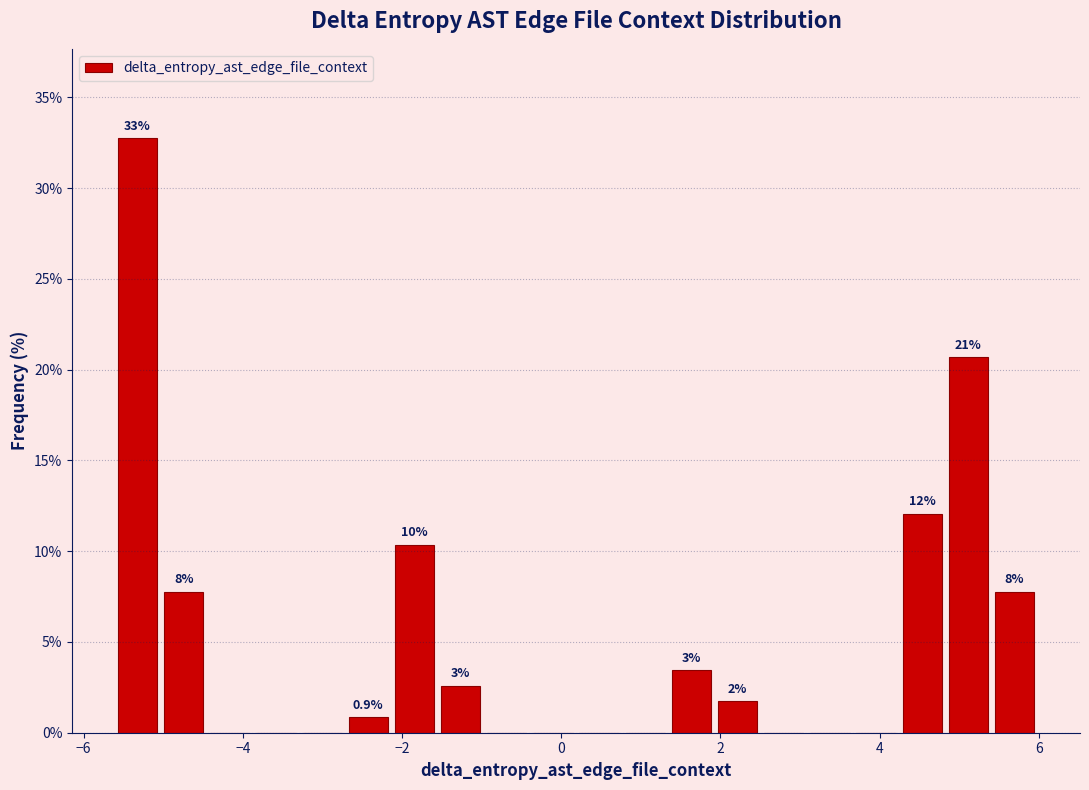

Around what value on the x-axis is the tallest bar? Give the approximate position of its centre, as read against the axis.

-5.4